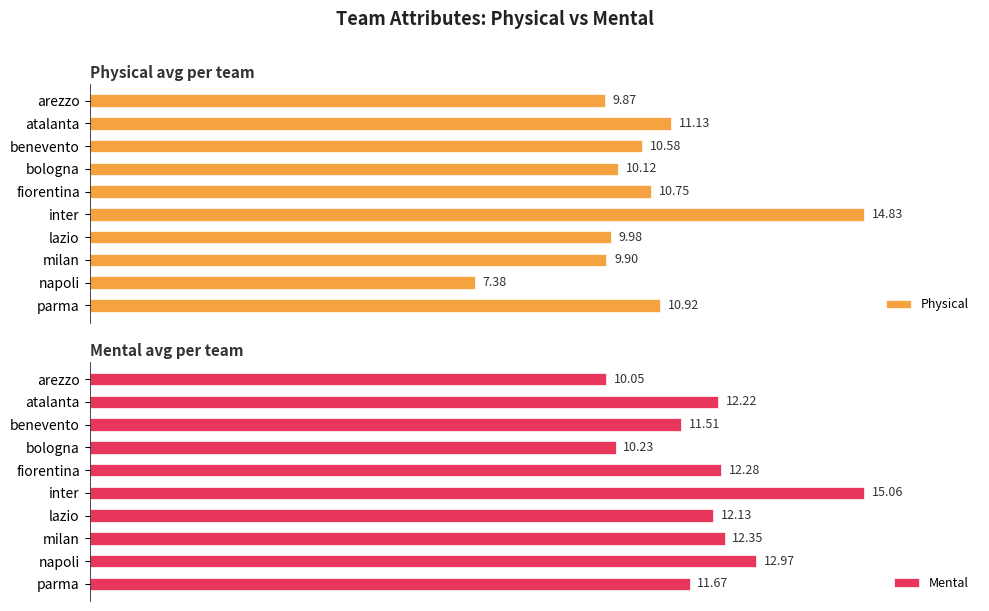

Is the value of Physical at parma greater than the value of Mental at lazio?

No